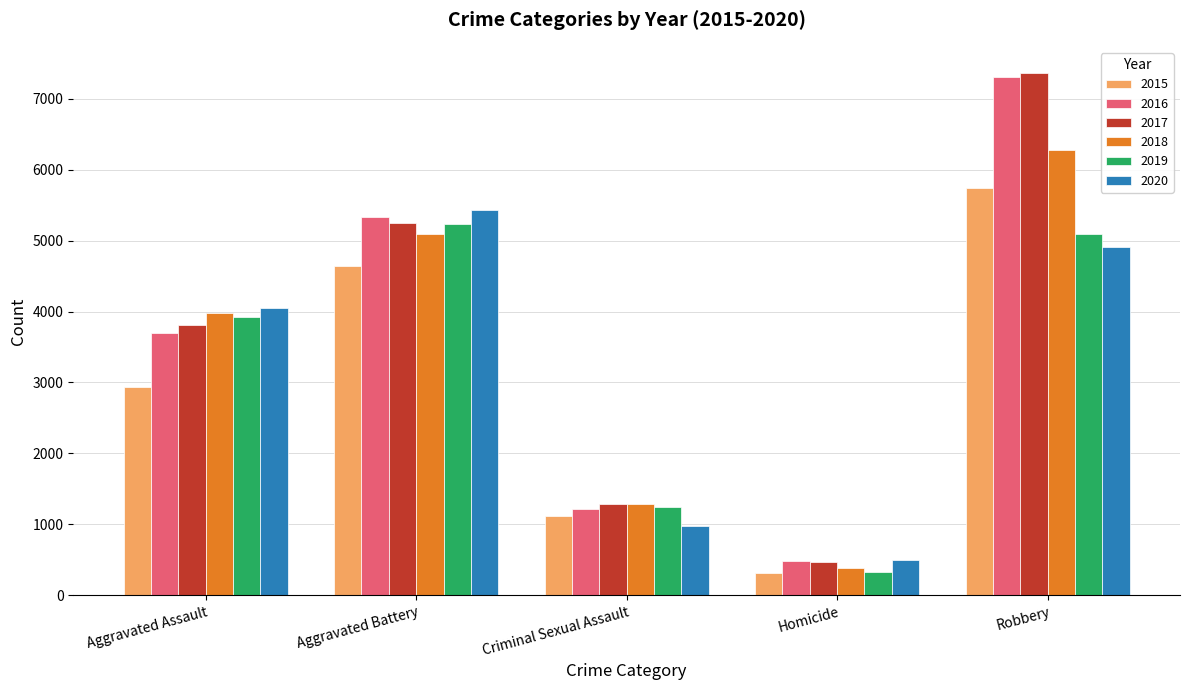

The 2018 series shows 1280 at Criminal Sexual Assault. True or false?

True